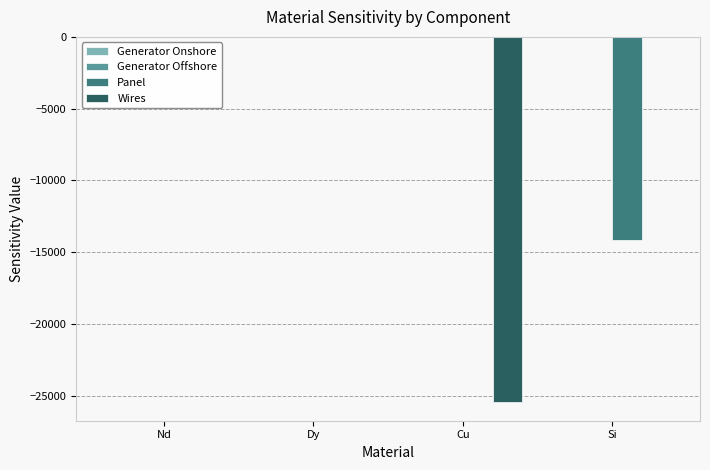

The value of Panel at Cu is 6509.6. True or false?

False